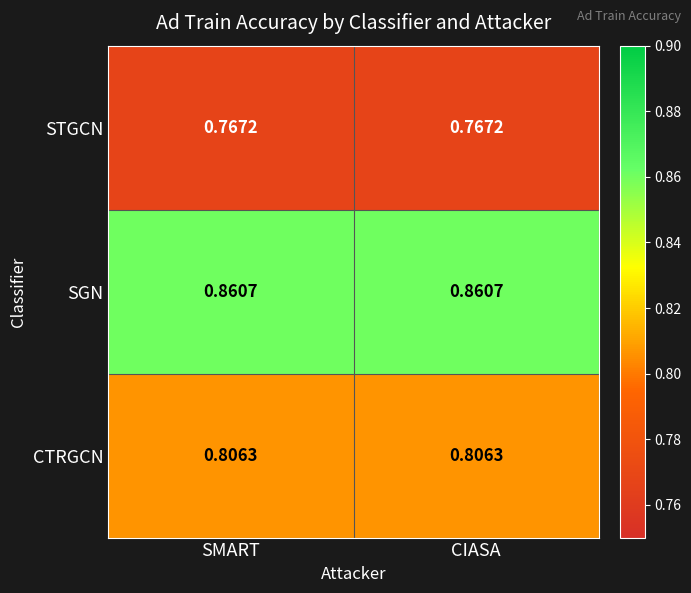

Rank the series by their maximum value, from highest to lowest.

SGN, CTRGCN, STGCN